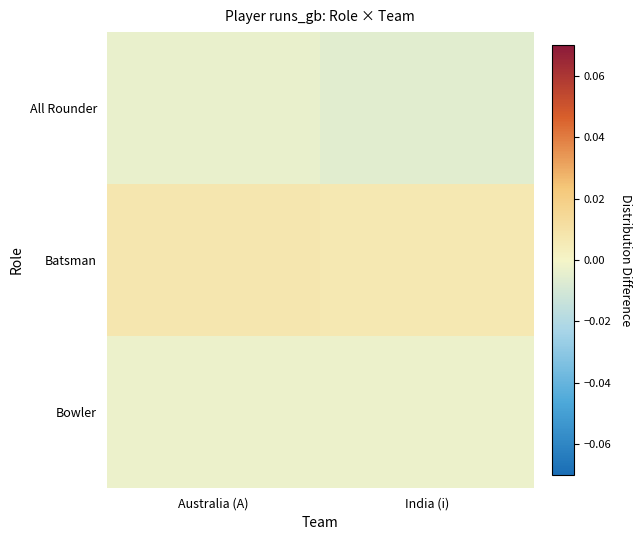

At which category is the sum across all series the highest?

Australia (A)